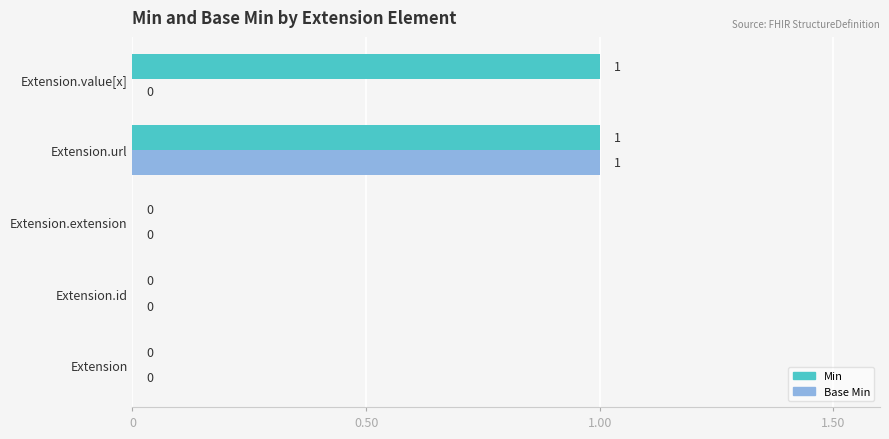

The Min series shows 0 at Extension.value[x]. True or false?

False